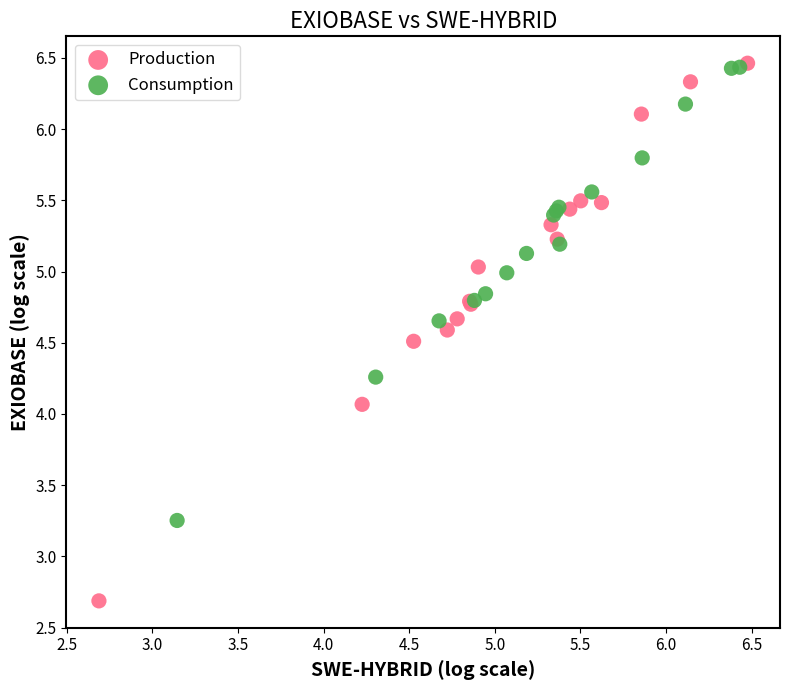

Which series has the largest Y range (max minus min)?

Production